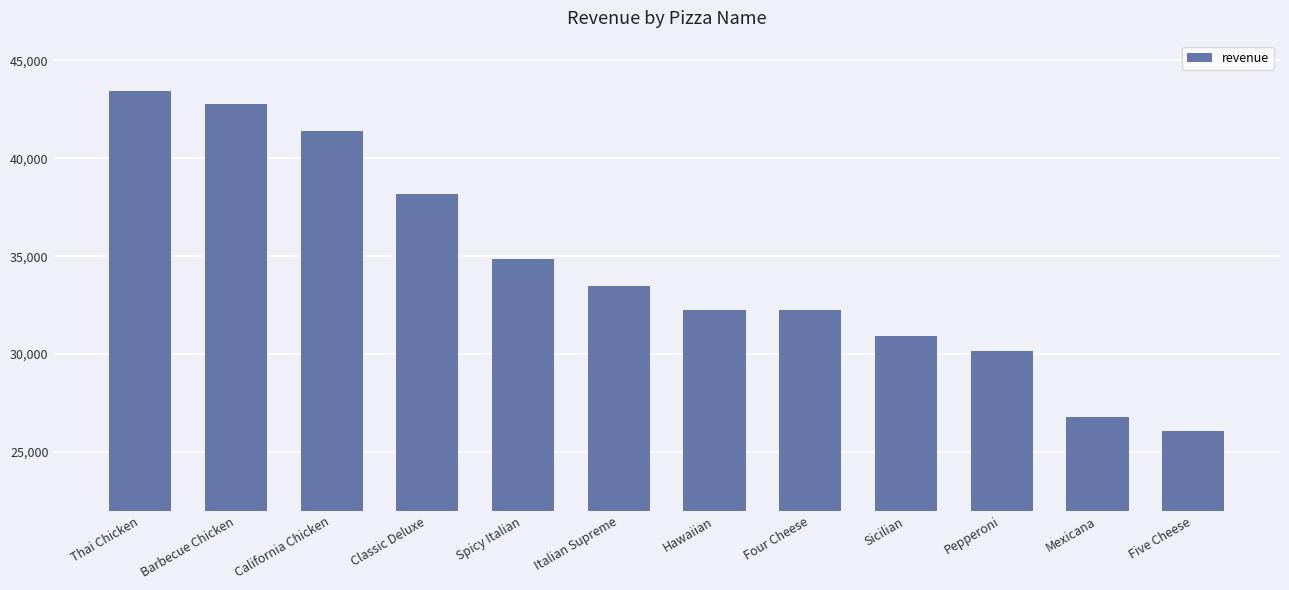

How many series are shown in this chart?

1